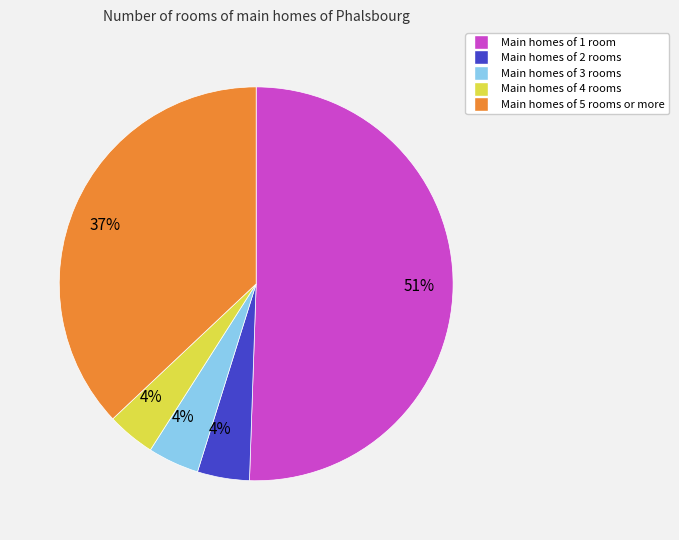

To the nearest percent, what is the average slice percentage?

20%